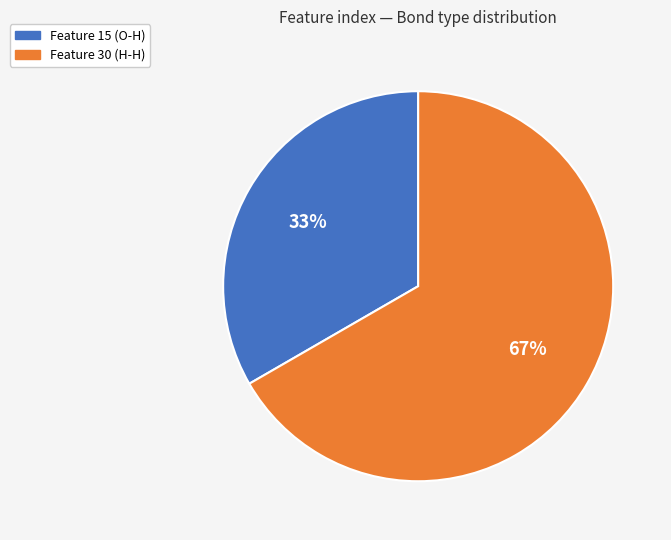

How many slices are in this pie chart?

2